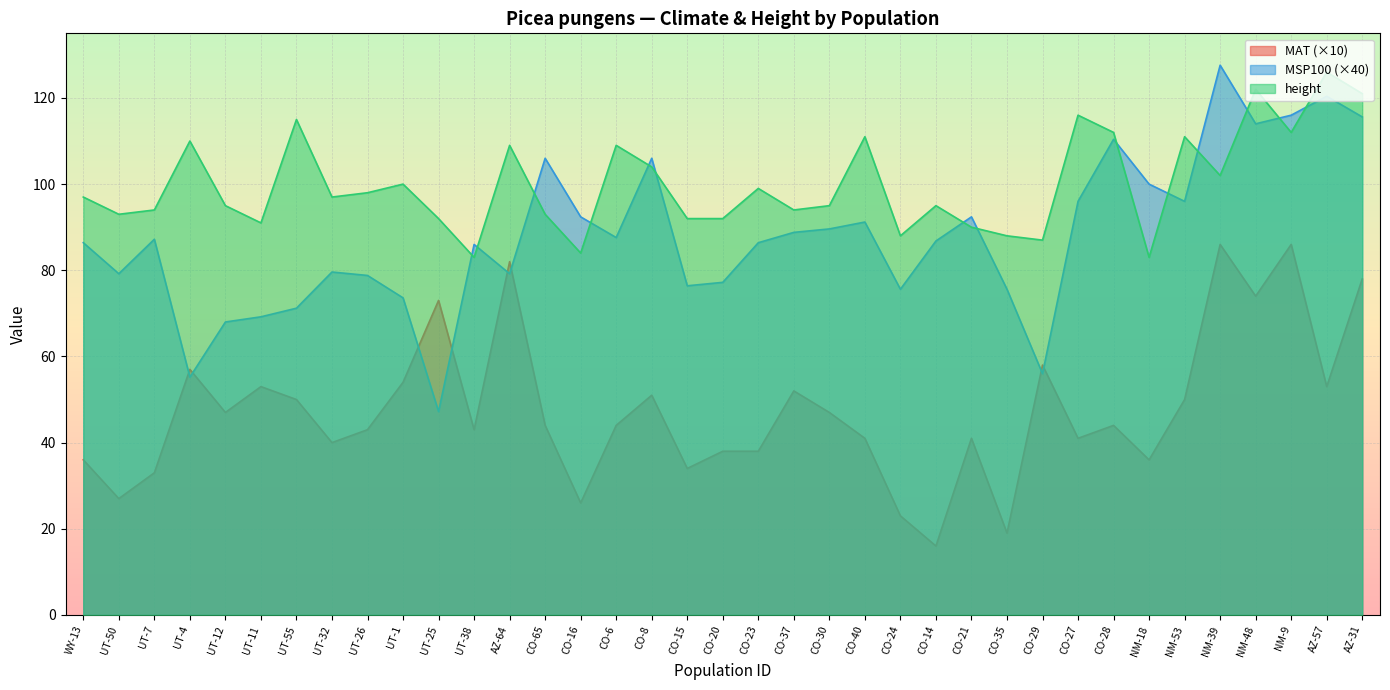

True or false: MAT has more than 2 points higher than both neighbors.

True